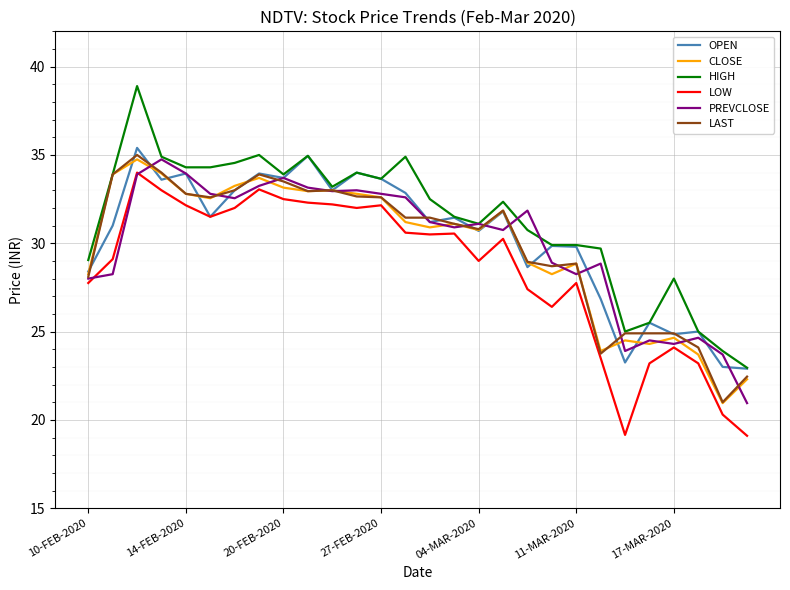

True or false: LOW and CLOSE cross at least once.

False